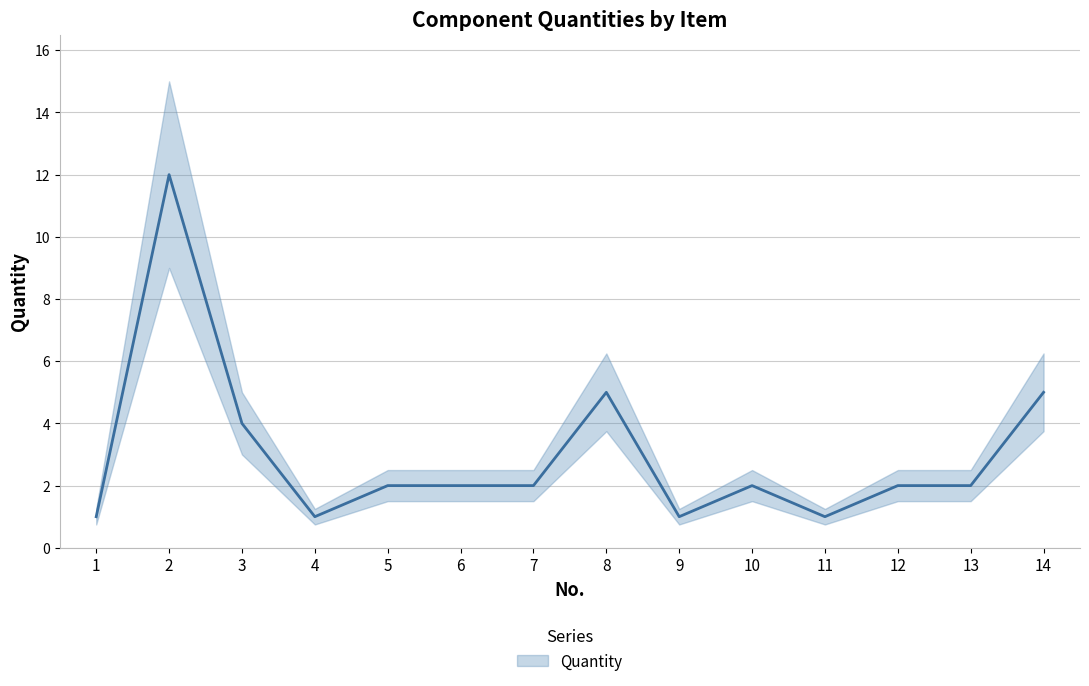

The chart shows a value of 8 at 8. True or false?

False